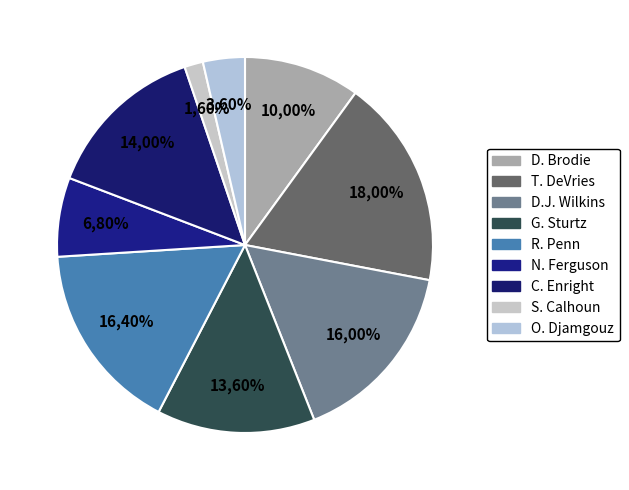

Which category has the biggest portion of the pie?

T. DeVries